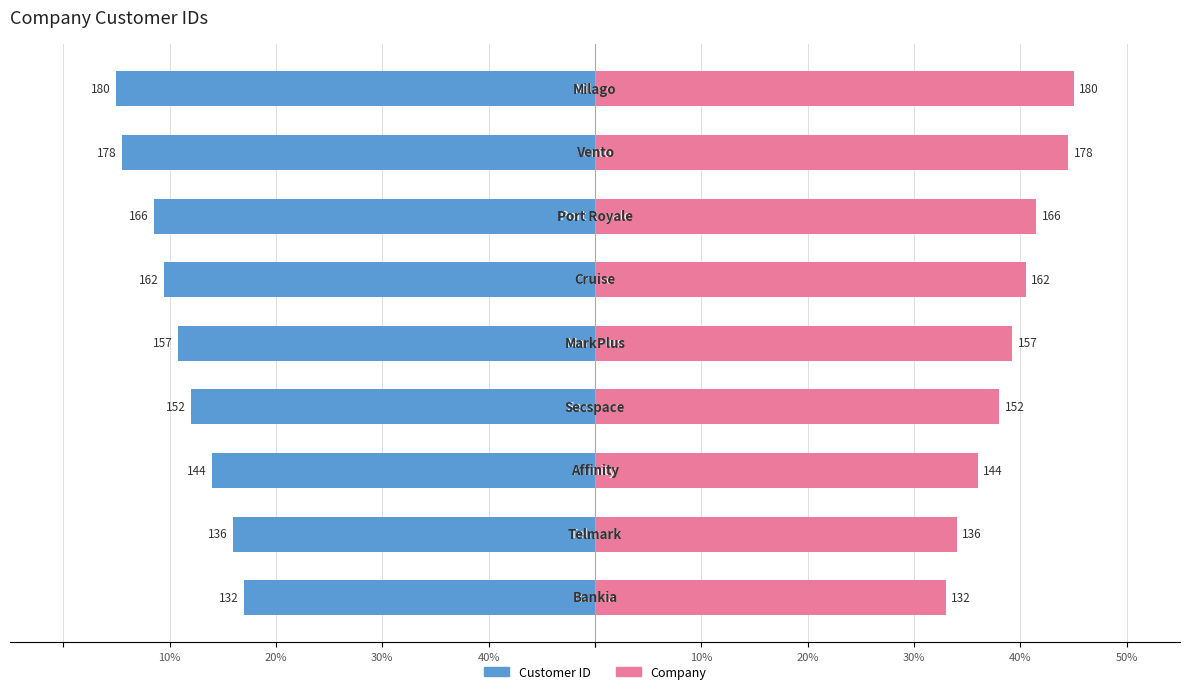

What is the highest value of the Company series?

45.0